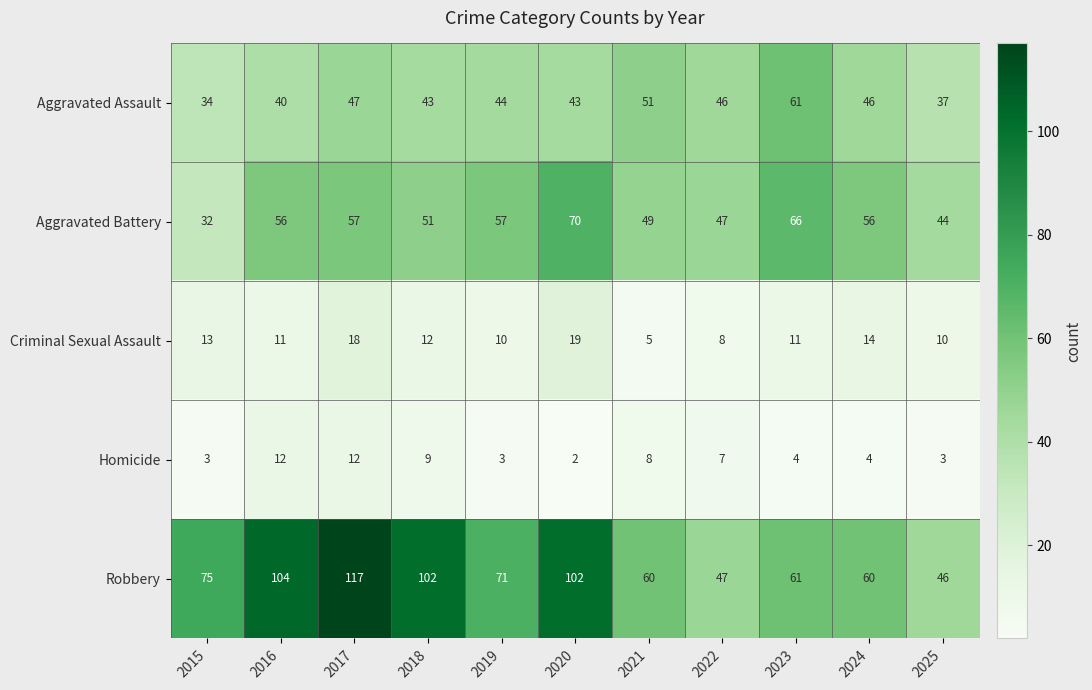

What is the difference between the highest and lowest values at 2016?

93